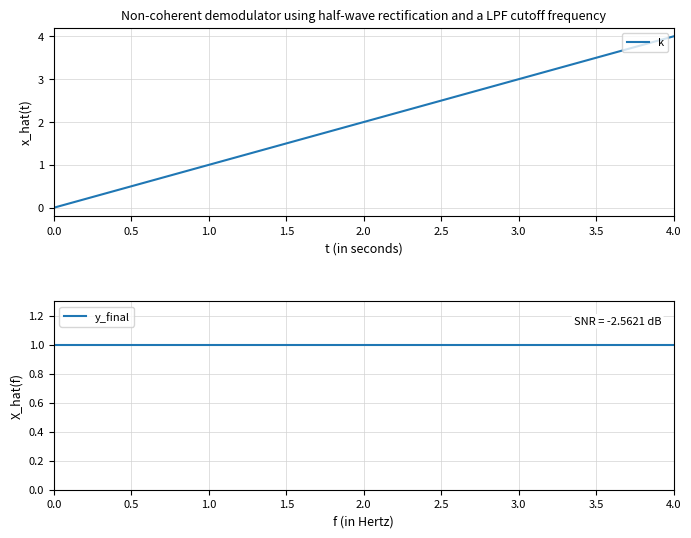

Rank the categories by k value from lowest to highest.

0.0, 1.0, 2.0, 3.0, 4.0